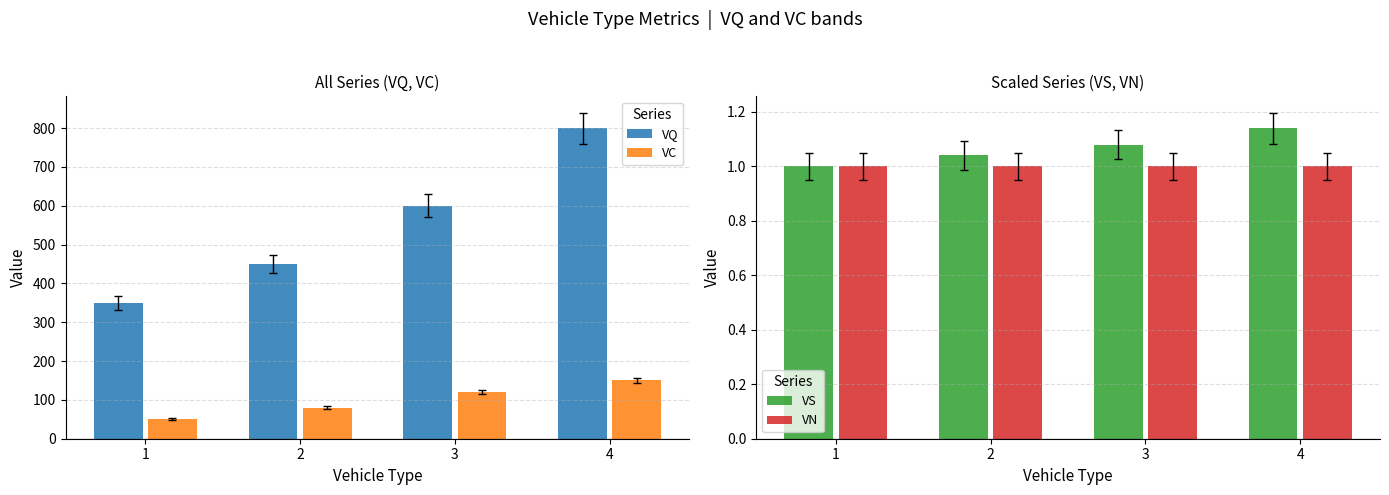

What is the value of the VC bar at the 1st from the left?

50